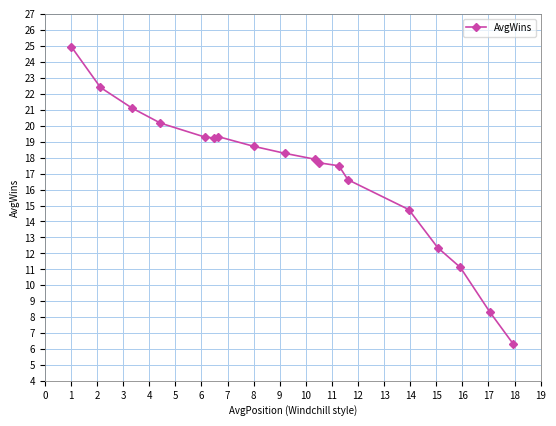

What is the maximum value shown in the chart?

25.0